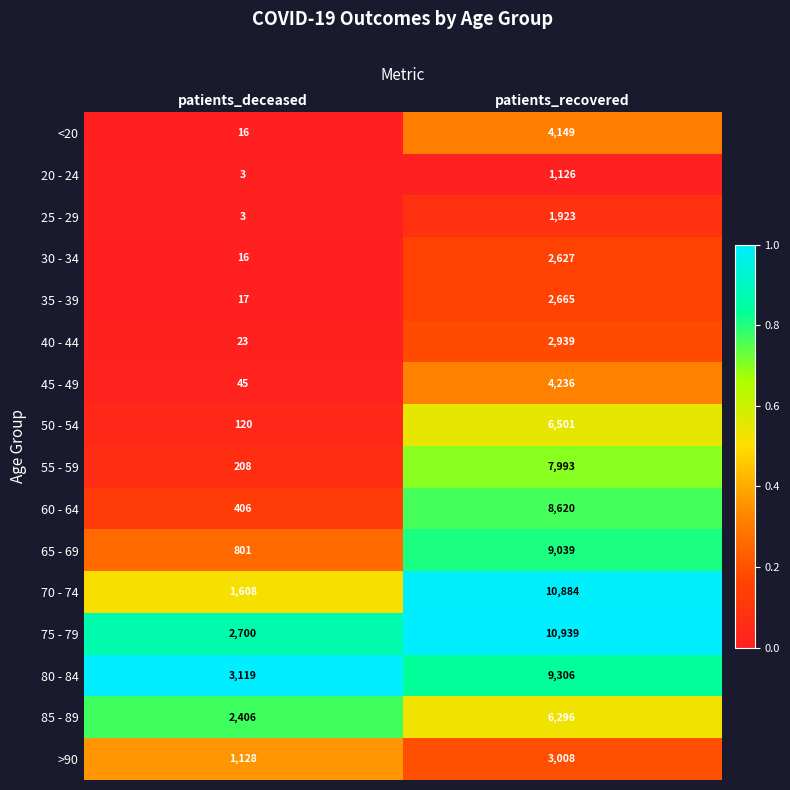

The value of 40 - 44 at patients_deceased is 23. True or false?

True